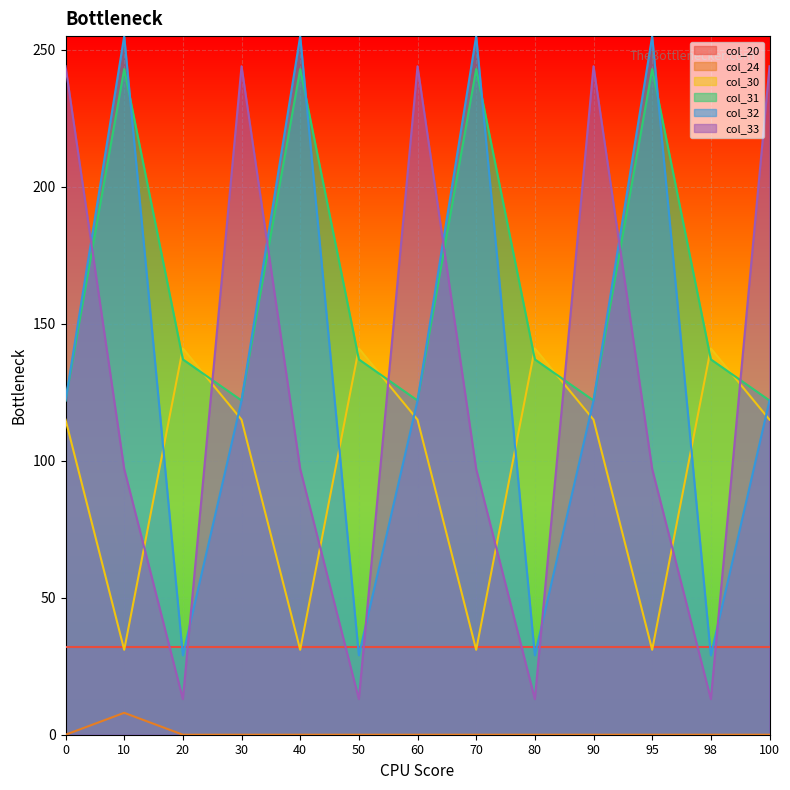

Which series has the widest spread of values?

col_33